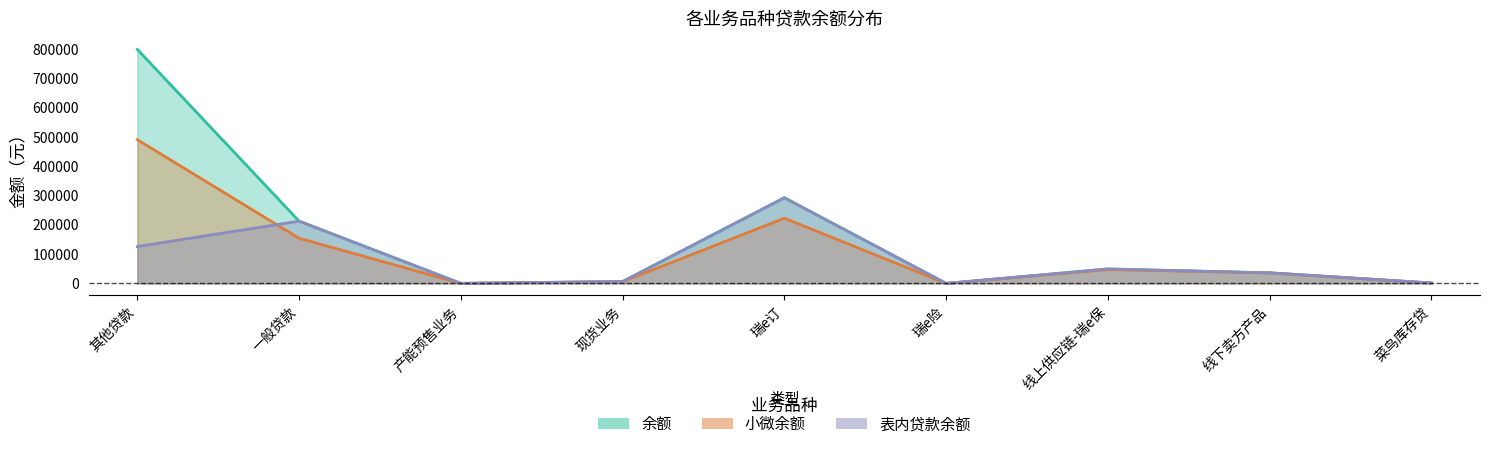

At which category does 小微余额 reach its first local peak?

瑞e订